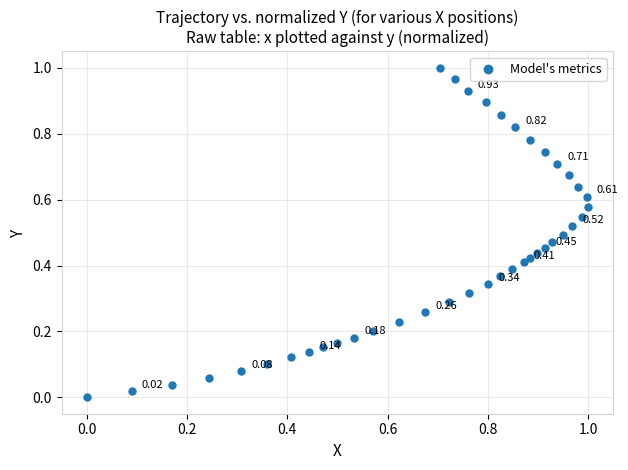

How many data points are displayed?

40